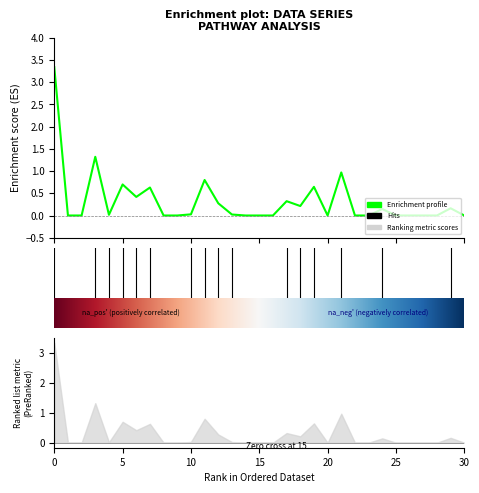

What is the difference between the second highest and second lowest values?

1.3